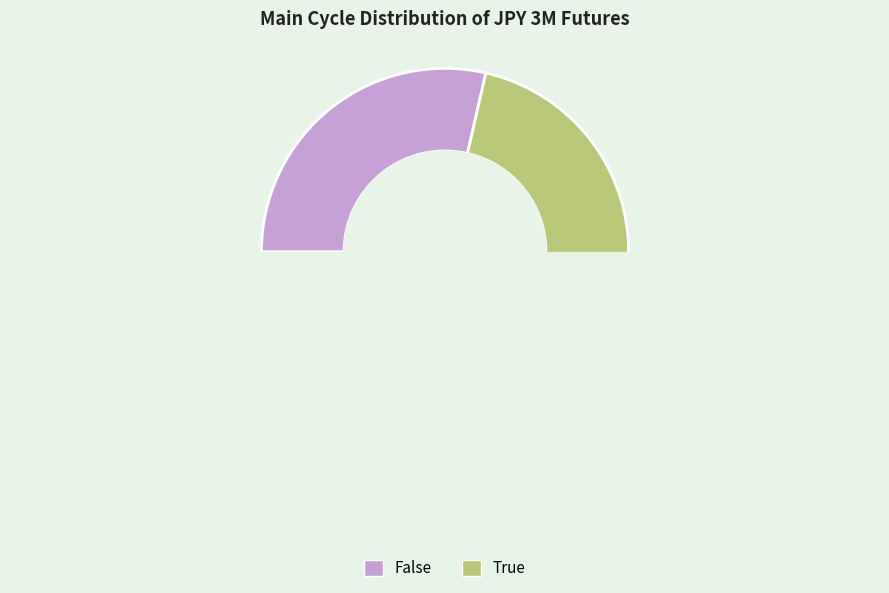

What percentage do False and True together represent?

100.0%